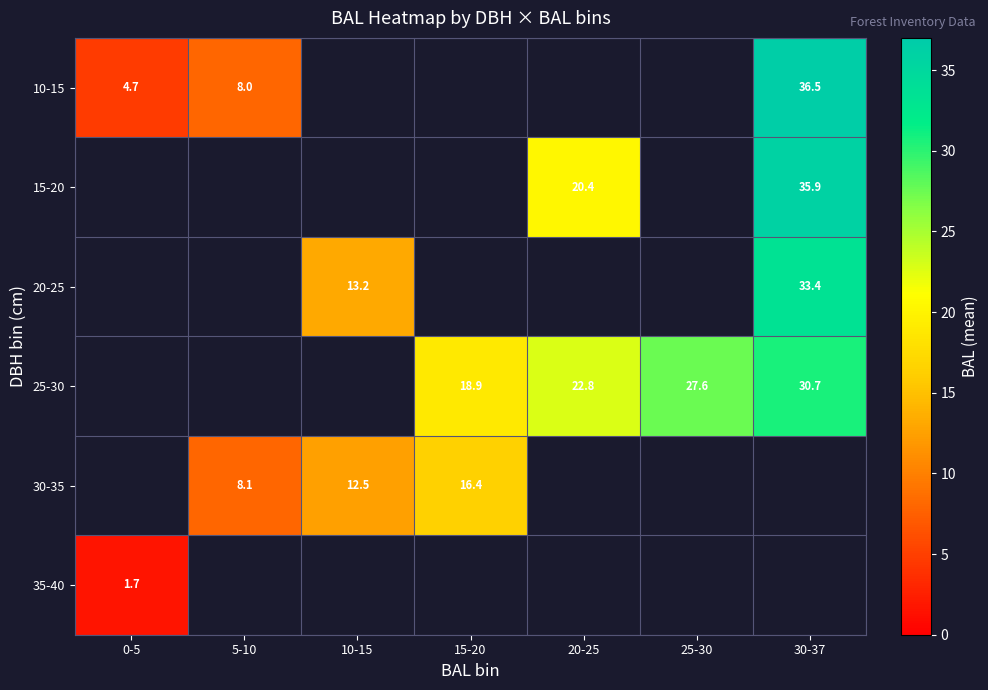

True or false: 15-20 has a value of 54.8 at 30-37.

False